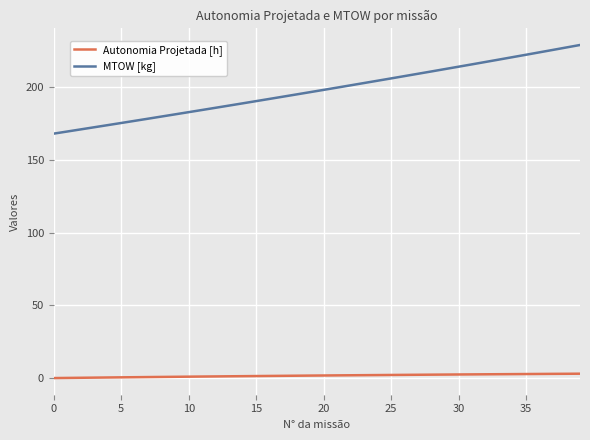

List the series in order of their overall mean, highest first.

MTOW [kg], Autonomia Projetada [h]